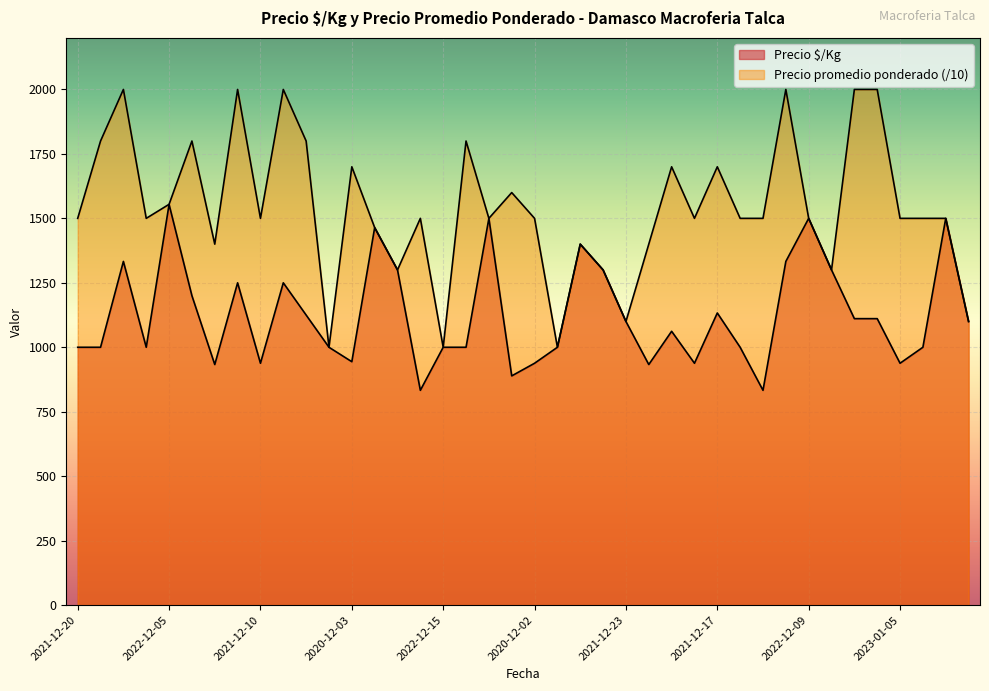

At which category does Precio $/Kg reach its first local valley?

2021-11-30